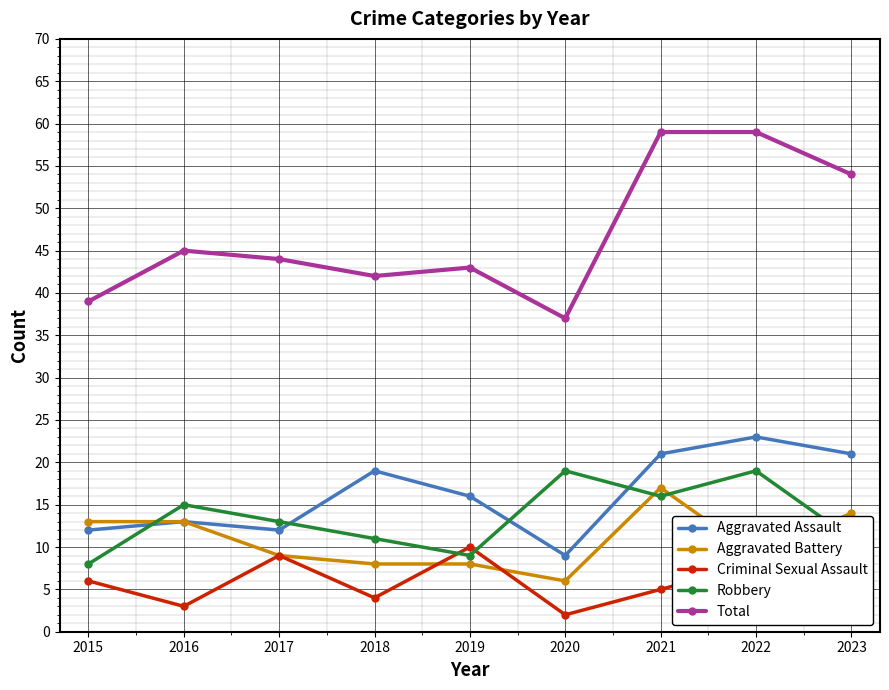

True or false: Robbery has more than 2 interior local peaks.

True